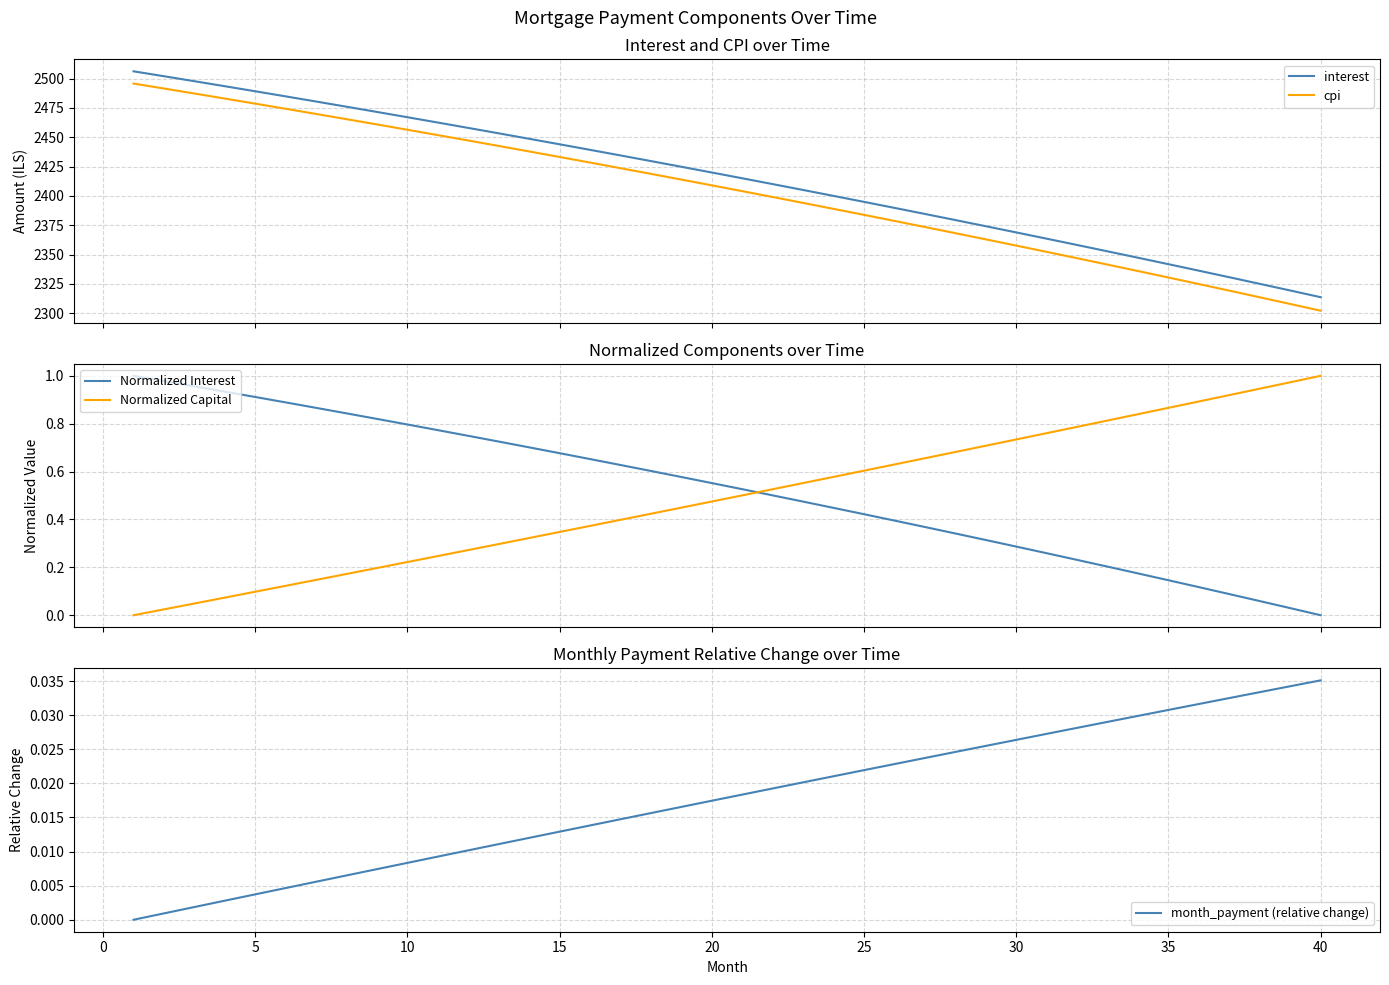

True or false: interest and cpi cross at least once.

False